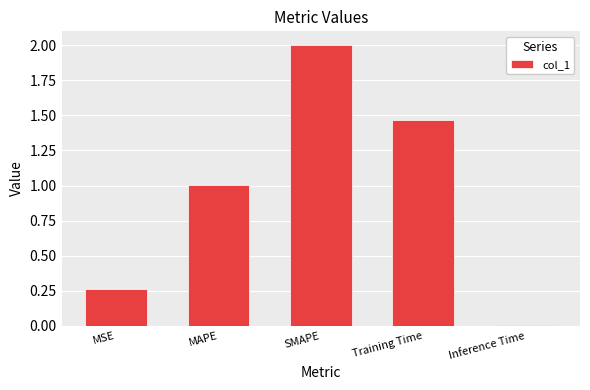

Are the bars horizontal?

No